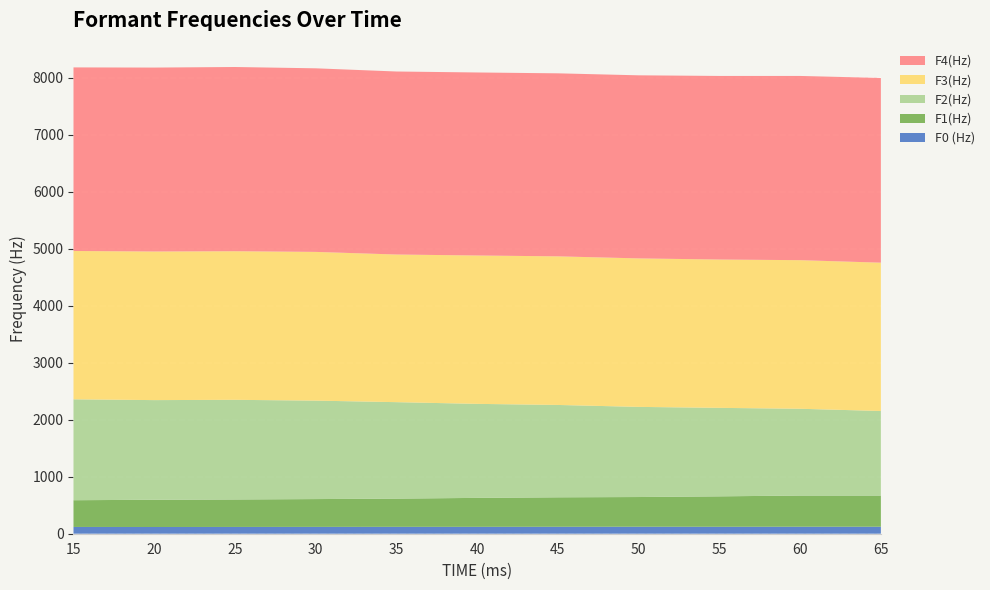

Reading left to right, transcribe all the data shown in this chart.

F0 (Hz): 15=119	20=118	25=119	30=120	35=121	40=121	45=122	50=123	55=122	60=123	65=123
F1(Hz): 15=469	20=478	25=482	30=488	35=495	40=508	45=517	50=521	55=534	60=547	65=547
F2(Hz): 15=1771	20=1749	25=1749	30=1728	35=1693	40=1650	45=1621	50=1582	55=1553	60=1523	65=1484
F3(Hz): 15=2603	20=2608	25=2608	30=2610	35=2591	40=2604	45=2608	50=2606	55=2603	60=2608	65=2603
F4(Hz): 15=3222	20=3228	25=3233	30=3222	35=3212	40=3212	45=3212	50=3213	55=3222	60=3233	65=3242